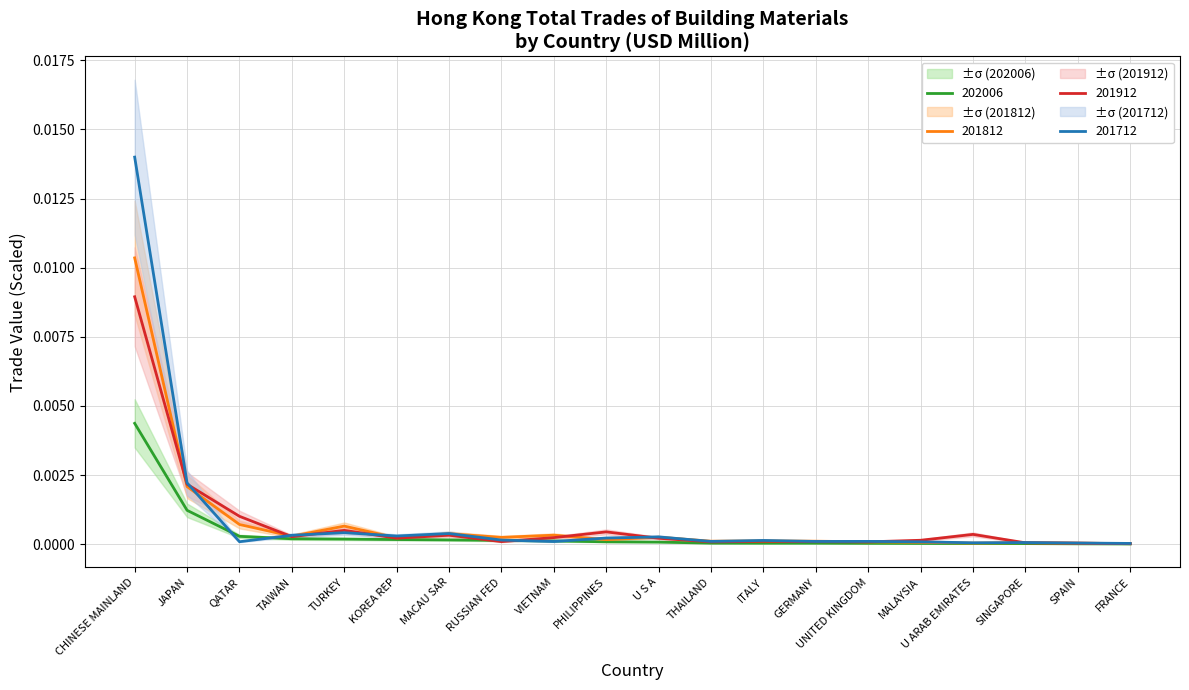

True or false: 202006 has a value of 0.0 at GERMANY.

True